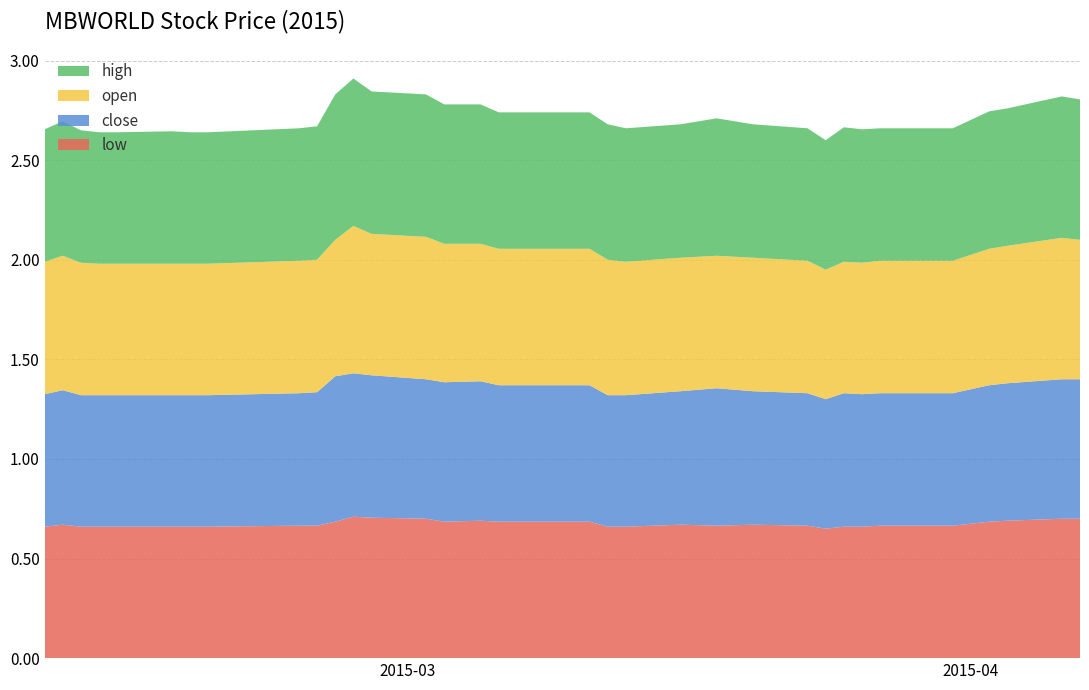

Reading left to right, what are all the values shown in this chart?

low: 2015-02-09=0.7	2015-02-10=0.7	2015-02-11=0.7	2015-02-12=0.7	2015-02-13=0.7	2015-02-16=0.7	2015-02-17=0.7	2015-02-18=0.7	2015-02-23=0.7	2015-02-24=0.7	2015-02-25=0.7	2015-02-26=0.7	2015-02-27=0.7	2015-03-02=0.7	2015-03-03=0.7	2015-03-05=0.7	2015-03-06=0.7	2015-03-11=0.7	2015-03-12=0.7	2015-03-13=0.7	2015-03-16=0.7	2015-03-18=0.7	2015-03-20=0.7	2015-03-23=0.7	2015-03-24=0.7	2015-03-25=0.7	2015-03-26=0.7	2015-03-27=0.7	2015-03-30=0.7	2015-03-31=0.7	2015-04-02=0.7	2015-04-03=0.7	2015-04-06=0.7	2015-04-07=0.7
close: 2015-02-09=0.7	2015-02-10=0.7	2015-02-11=0.7	2015-02-12=0.7	2015-02-13=0.7	2015-02-16=0.7	2015-02-17=0.7	2015-02-18=0.7	2015-02-23=0.7	2015-02-24=0.7	2015-02-25=0.7	2015-02-26=0.7	2015-02-27=0.7	2015-03-02=0.7	2015-03-03=0.7	2015-03-05=0.7	2015-03-06=0.7	2015-03-11=0.7	2015-03-12=0.7	2015-03-13=0.7	2015-03-16=0.7	2015-03-18=0.7	2015-03-20=0.7	2015-03-23=0.7	2015-03-24=0.7	2015-03-25=0.7	2015-03-26=0.7	2015-03-27=0.7	2015-03-30=0.7	2015-03-31=0.7	2015-04-02=0.7	2015-04-03=0.7	2015-04-06=0.7	2015-04-07=0.7
open: 2015-02-09=0.7	2015-02-10=0.7	2015-02-11=0.7	2015-02-12=0.7	2015-02-13=0.7	2015-02-16=0.7	2015-02-17=0.7	2015-02-18=0.7	2015-02-23=0.7	2015-02-24=0.7	2015-02-25=0.7	2015-02-26=0.7	2015-02-27=0.7	2015-03-02=0.7	2015-03-03=0.7	2015-03-05=0.7	2015-03-06=0.7	2015-03-11=0.7	2015-03-12=0.7	2015-03-13=0.7	2015-03-16=0.7	2015-03-18=0.7	2015-03-20=0.7	2015-03-23=0.7	2015-03-24=0.7	2015-03-25=0.7	2015-03-26=0.7	2015-03-27=0.7	2015-03-30=0.7	2015-03-31=0.7	2015-04-02=0.7	2015-04-03=0.7	2015-04-06=0.7	2015-04-07=0.7
high: 2015-02-09=0.7	2015-02-10=0.7	2015-02-11=0.7	2015-02-12=0.7	2015-02-13=0.7	2015-02-16=0.7	2015-02-17=0.7	2015-02-18=0.7	2015-02-23=0.7	2015-02-24=0.7	2015-02-25=0.7	2015-02-26=0.7	2015-02-27=0.7	2015-03-02=0.7	2015-03-03=0.7	2015-03-05=0.7	2015-03-06=0.7	2015-03-11=0.7	2015-03-12=0.7	2015-03-13=0.7	2015-03-16=0.7	2015-03-18=0.7	2015-03-20=0.7	2015-03-23=0.7	2015-03-24=0.7	2015-03-25=0.7	2015-03-26=0.7	2015-03-27=0.7	2015-03-30=0.7	2015-03-31=0.7	2015-04-02=0.7	2015-04-03=0.7	2015-04-06=0.7	2015-04-07=0.7